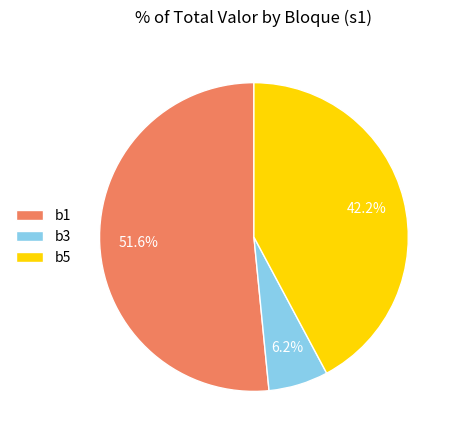

How much of the chart is everything except b5?

57.8%